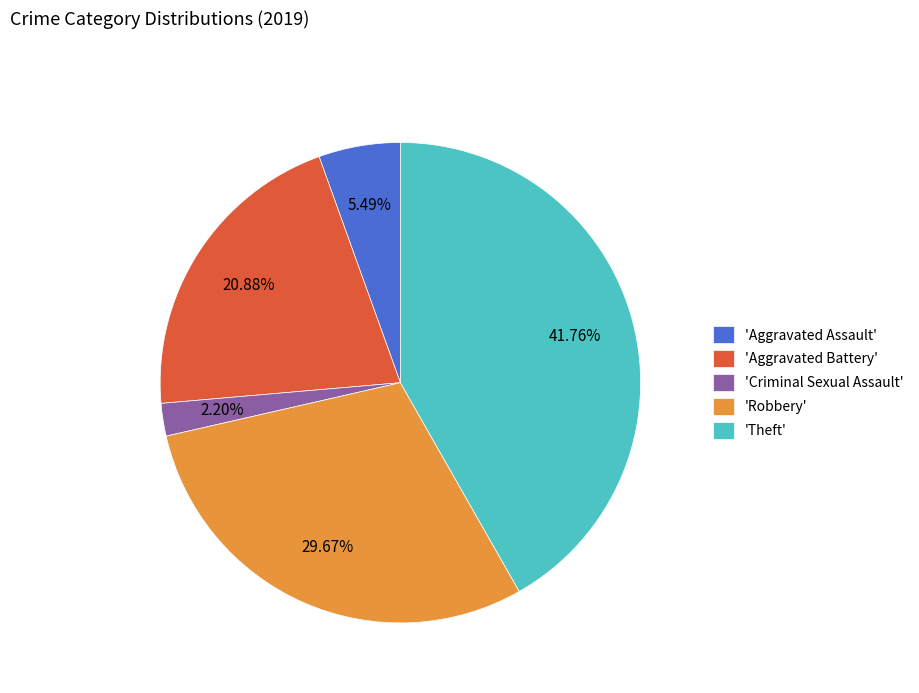

How many slices are in this pie chart?

5